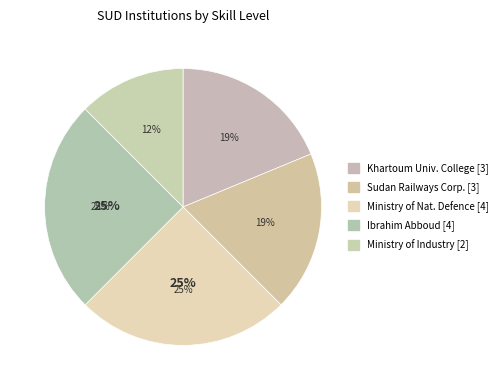

Combined, what portion of the pie is Ministry of National Defence [4] and Ibrahim Abboud [4]?

50.0%